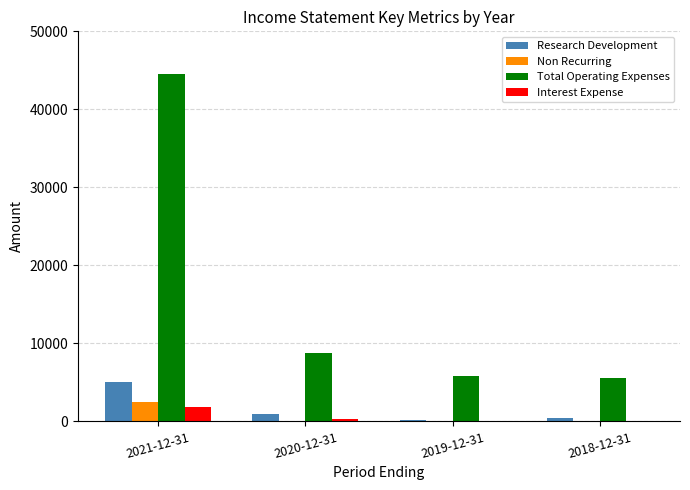

Which category has the highest value in the Interest Expense series?

2021-12-31